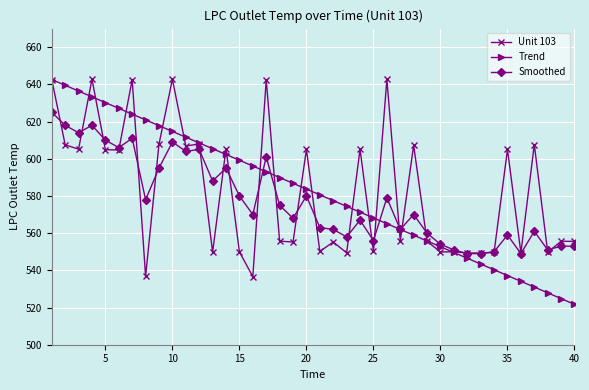

How many values in the Trend series are below 583?

20